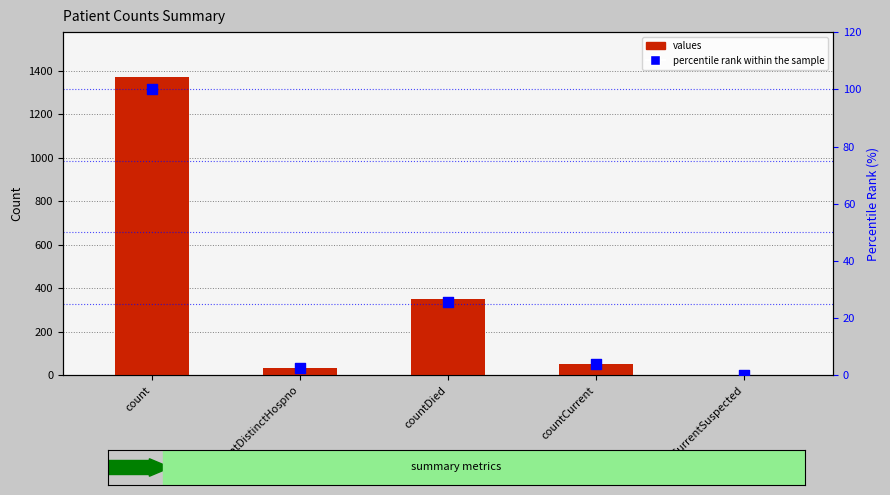

Which series has the largest Y range (max minus min)?

values